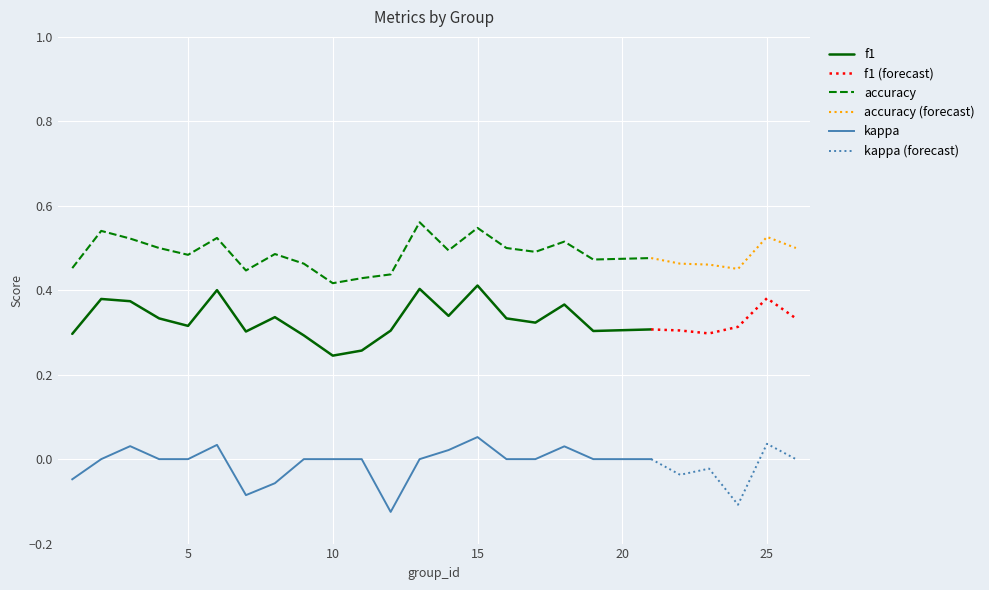

In f1, how many points are higher than both neighbors (excluding endpoints)?

6